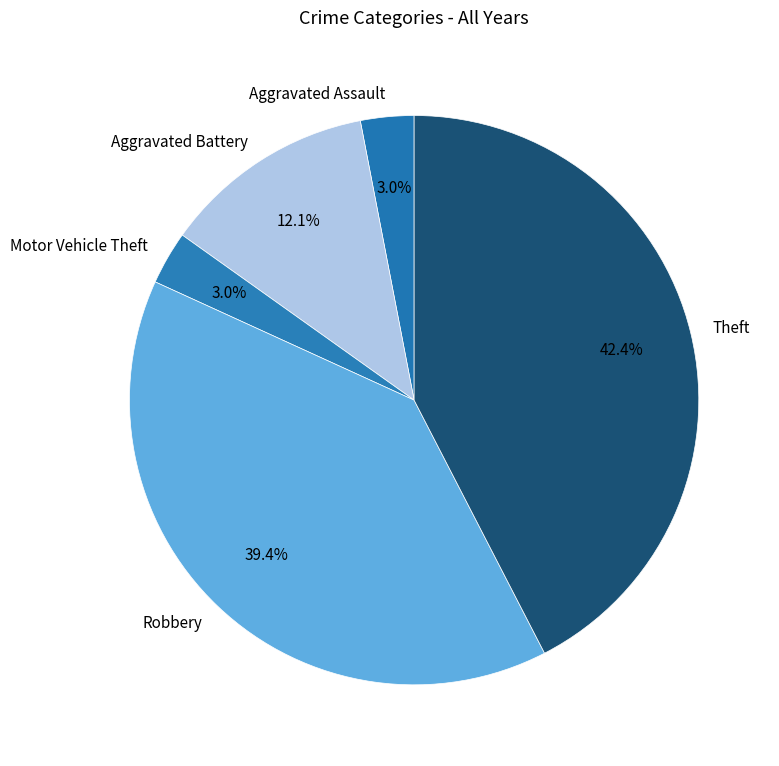

Count the number of slices in the pie.

5